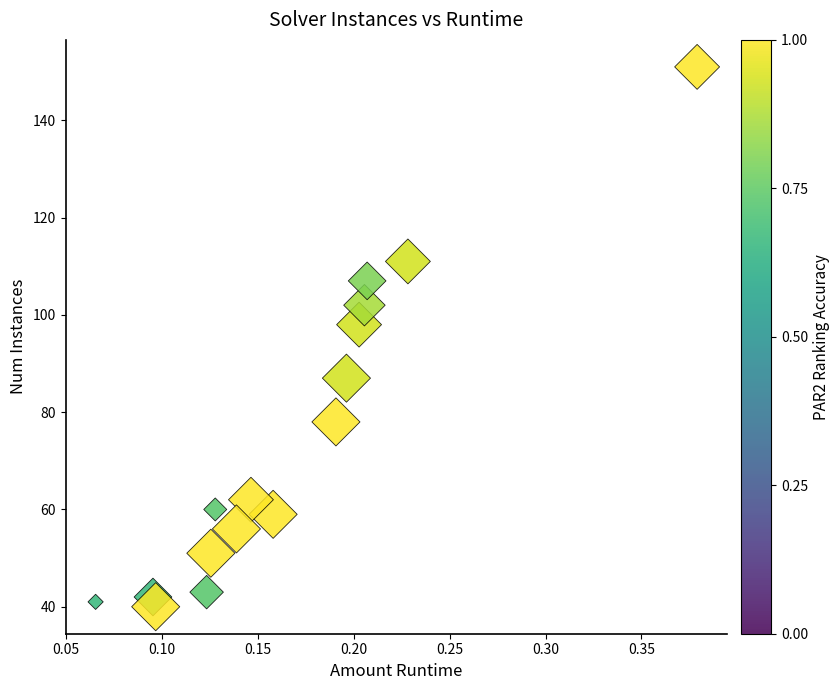

What Y value in the scatter plot is closest to 95?

98